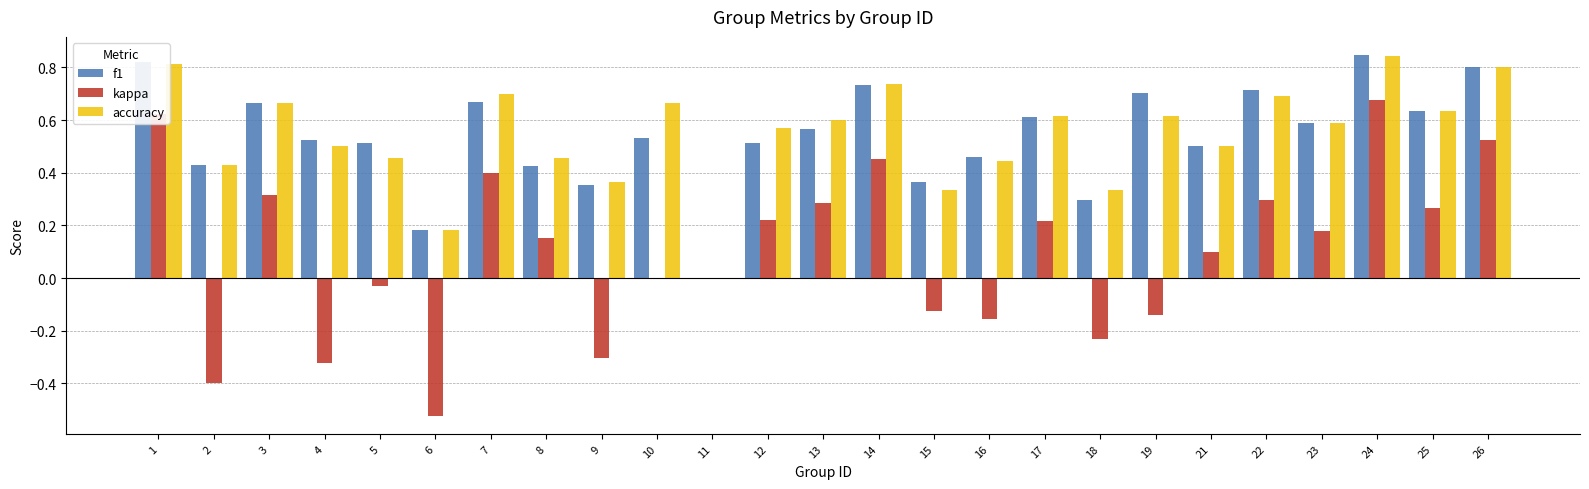

What are all the series names shown in the legend?

f1, kappa, accuracy